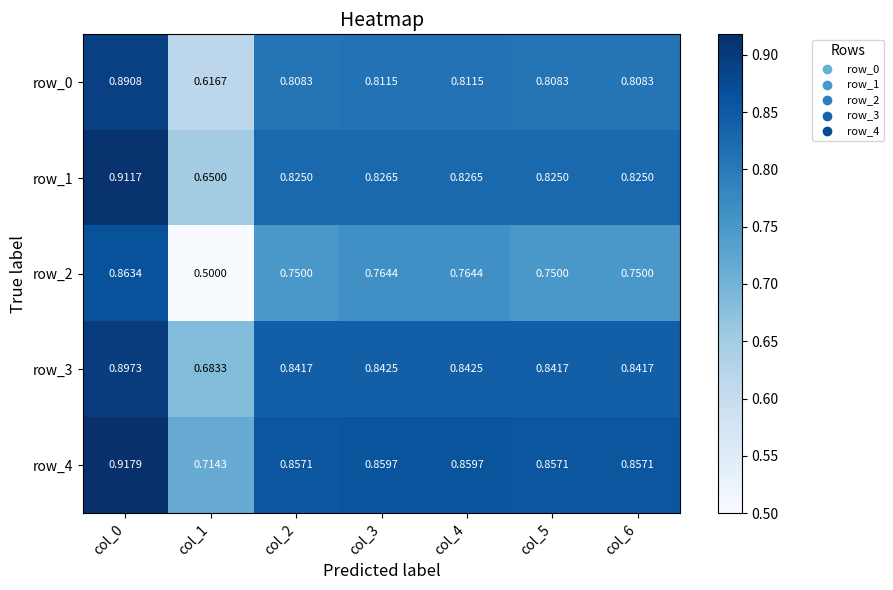

What is the difference between the highest and lowest values at col_3?

0.1